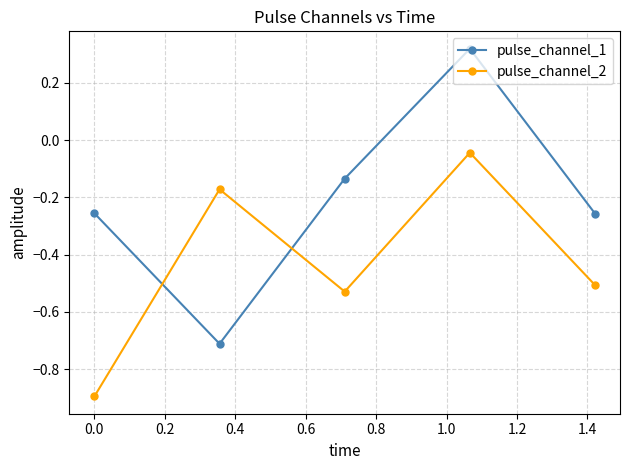

How many interior local valleys does the pulse_channel_1 series have?

1